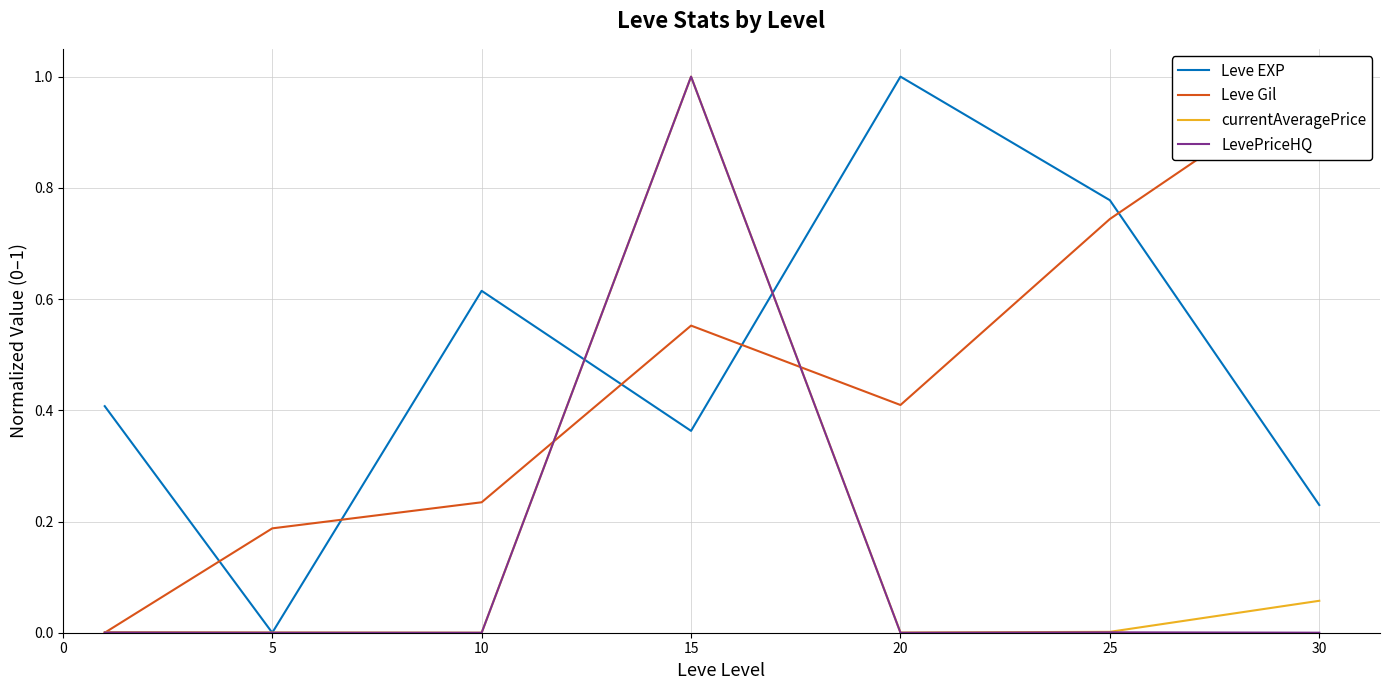

How many times do Leve EXP and currentAveragePrice cross each other?

4